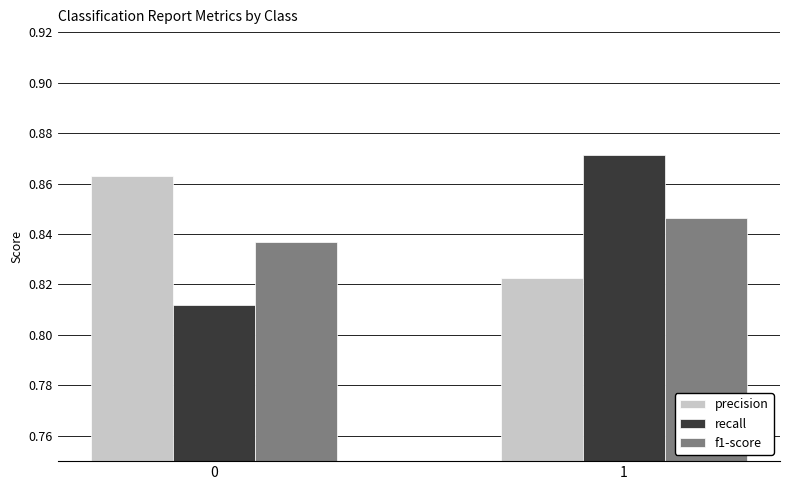

What is the sum of all recall values?

1.7